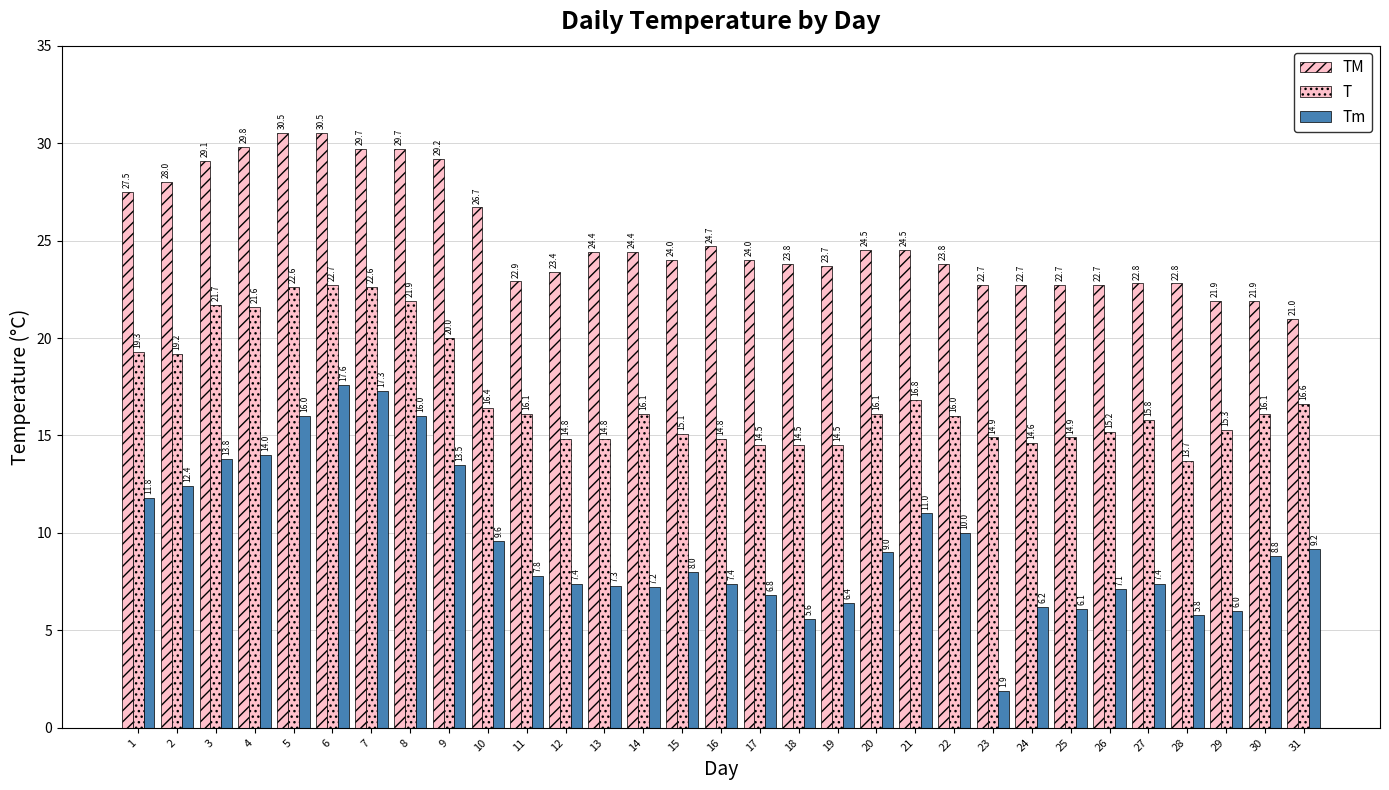

Between 1 and 20, which series saw the biggest shift?

T